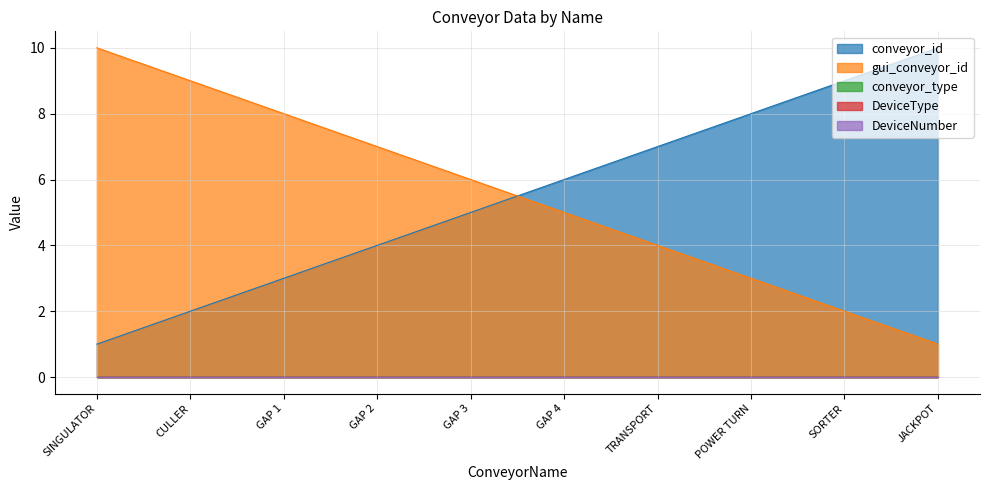

What are all the series names shown in the legend?

conveyor_id, gui_conveyor_id, conveyor_type, DeviceType, DeviceNumber